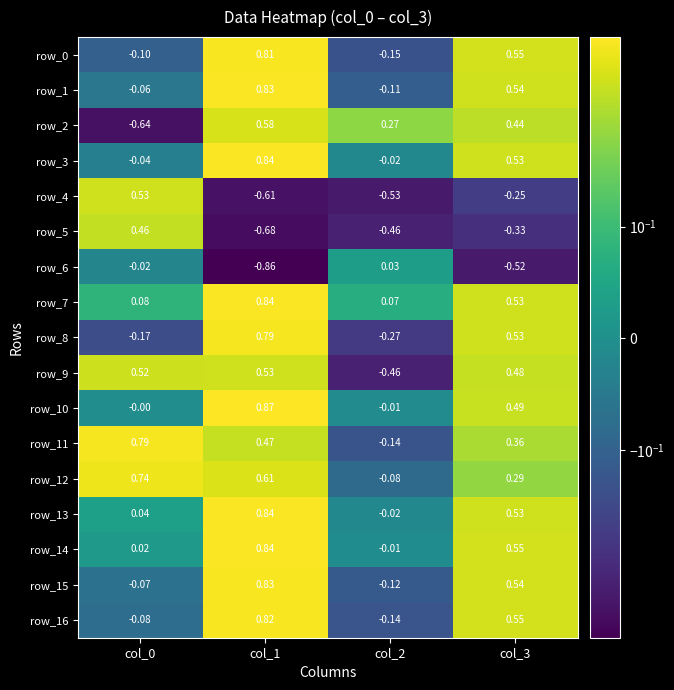

What is the sum of the row_1 values at col_1 and col_2?

0.7